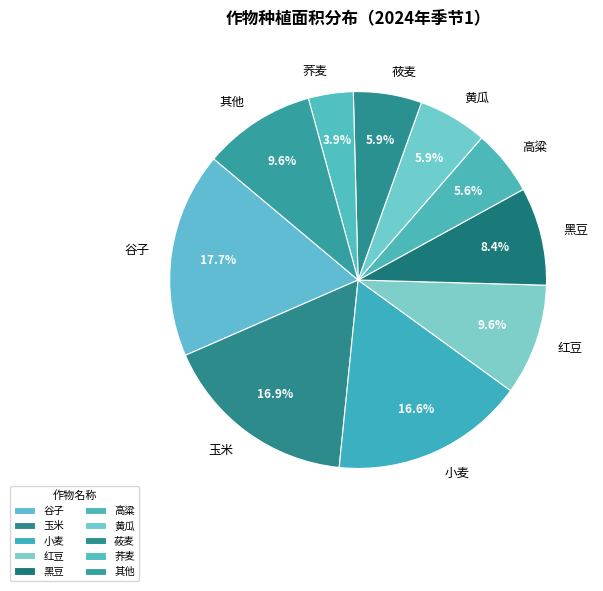

Does 高粱 account for over 50% of the chart?

No